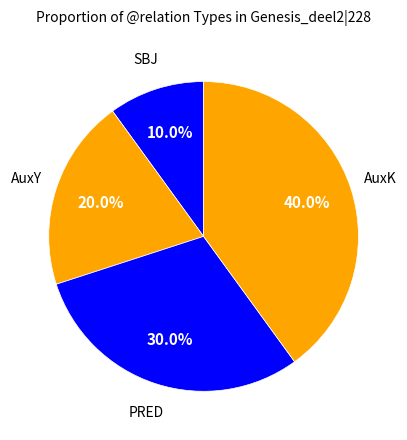

Is there any slice that represents more than half of the pie?

No